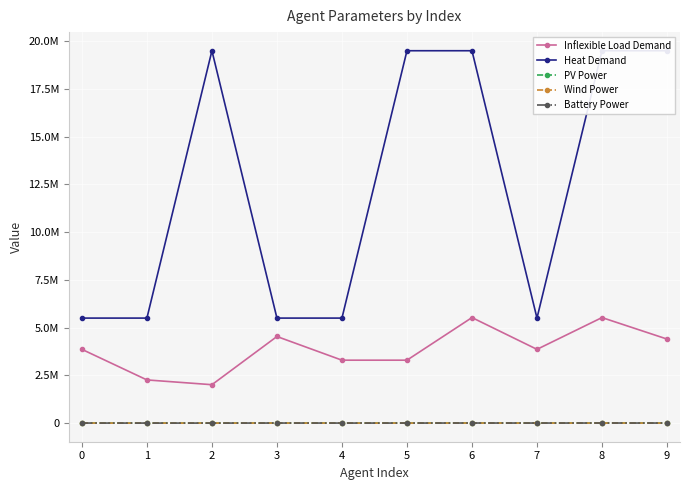

Which category has the highest value in the Heat Demand series?

2